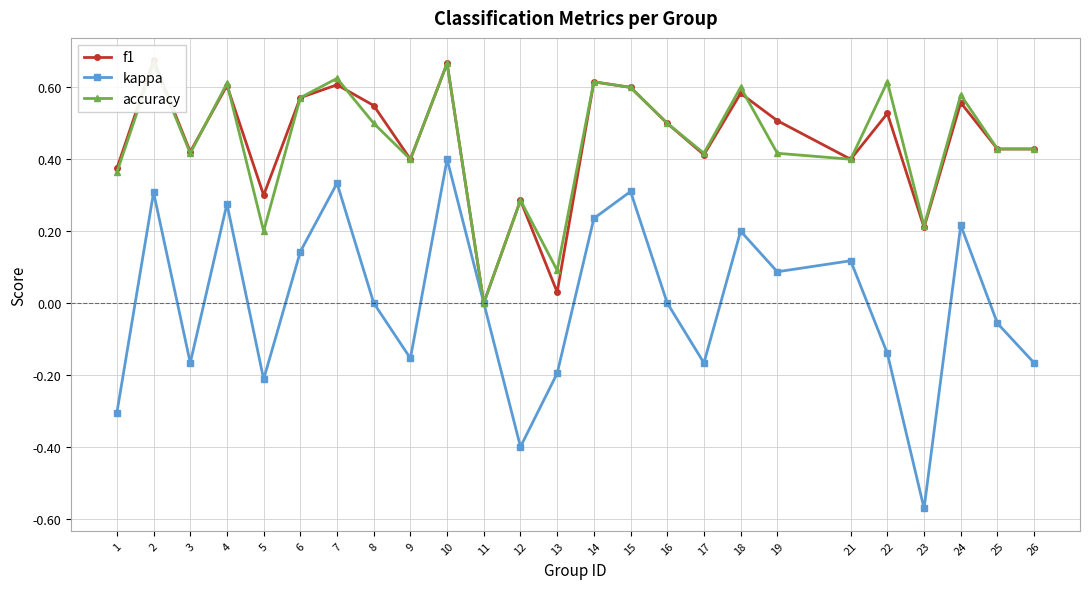

At which label does kappa reach its minimum?

23